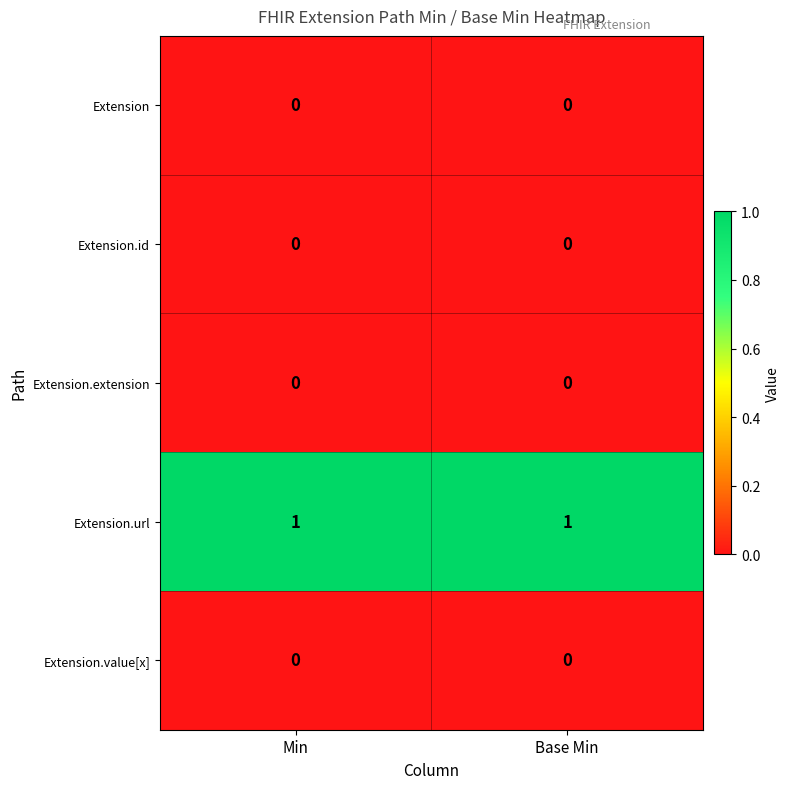

Which series has the largest total across all categories?

Extension.url